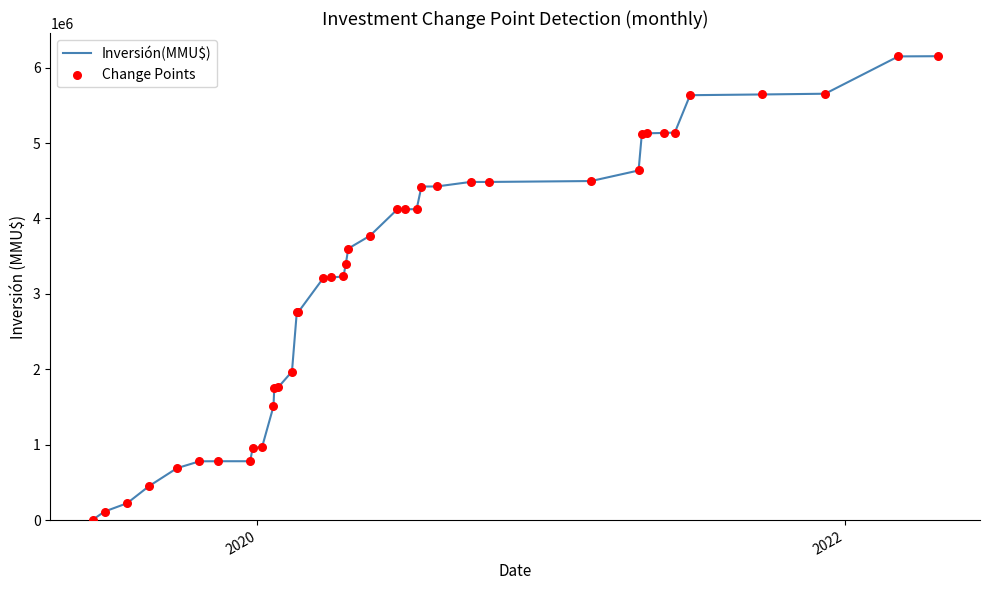

What is the maximum value shown in the chart?

6151519